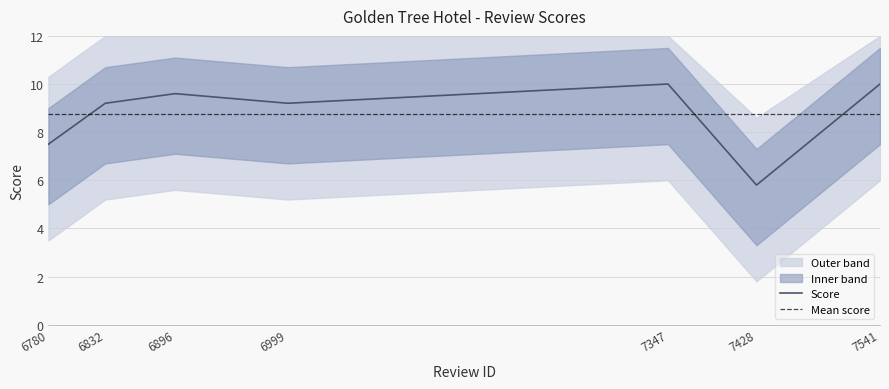

What is the approximate value at 6896?

9.6